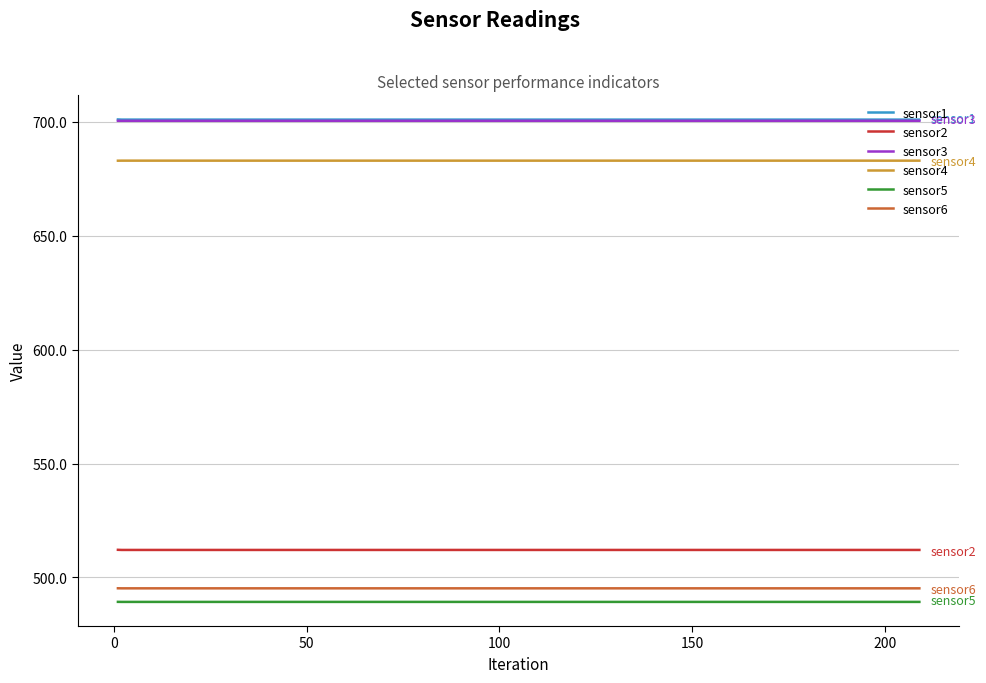

What is the lowest value of the sensor2 series?

512.1